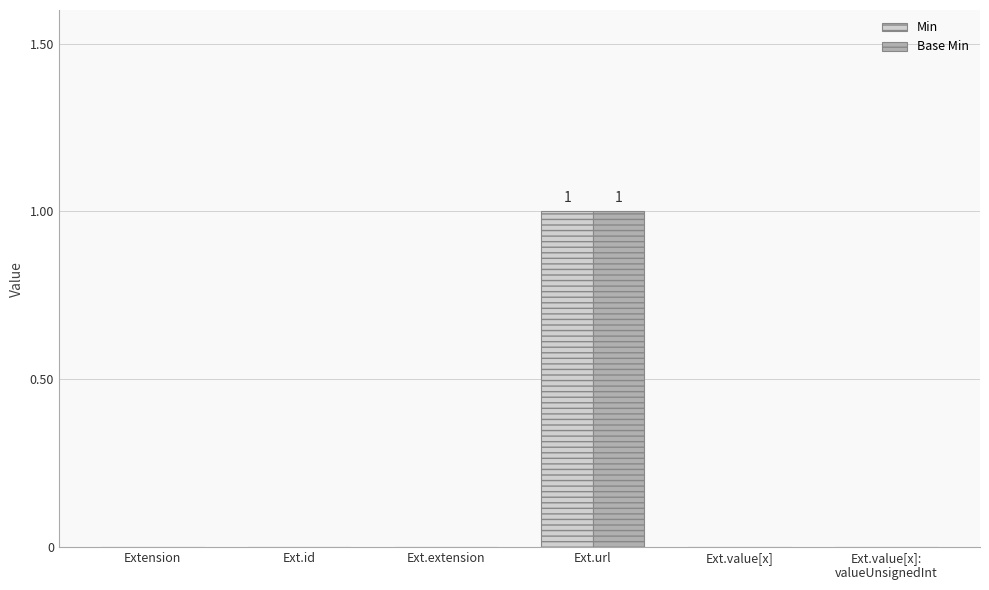

What are all the series names shown in the legend?

Min, Base Min